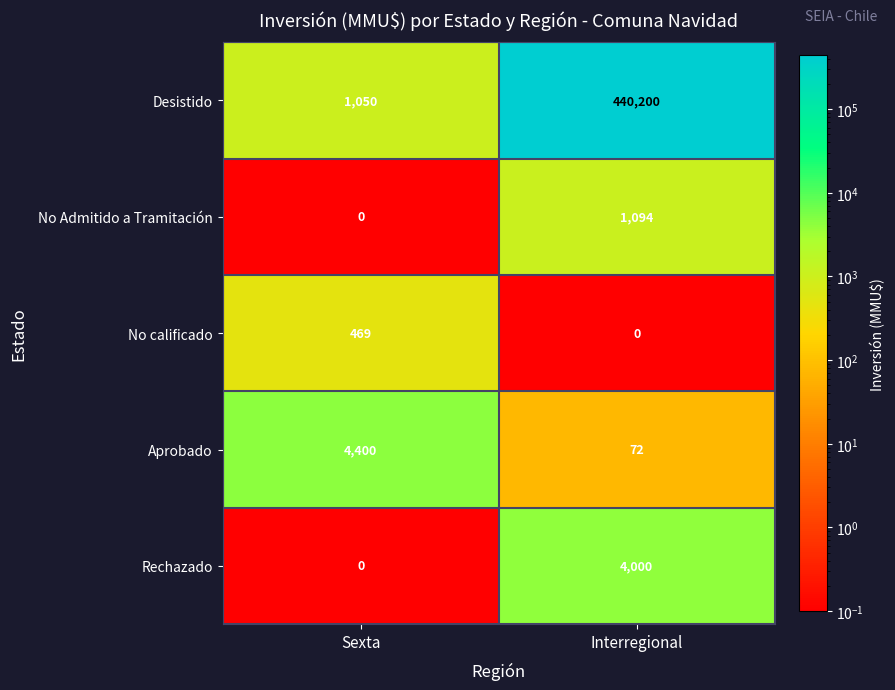

Reading right to left, list all the values displayed in this chart.

Desistido: 440200	1050
No Admitido a Tramitación: 1094	0
No calificado: 0	469
Aprobado: 72	4400
Rechazado: 4000	0